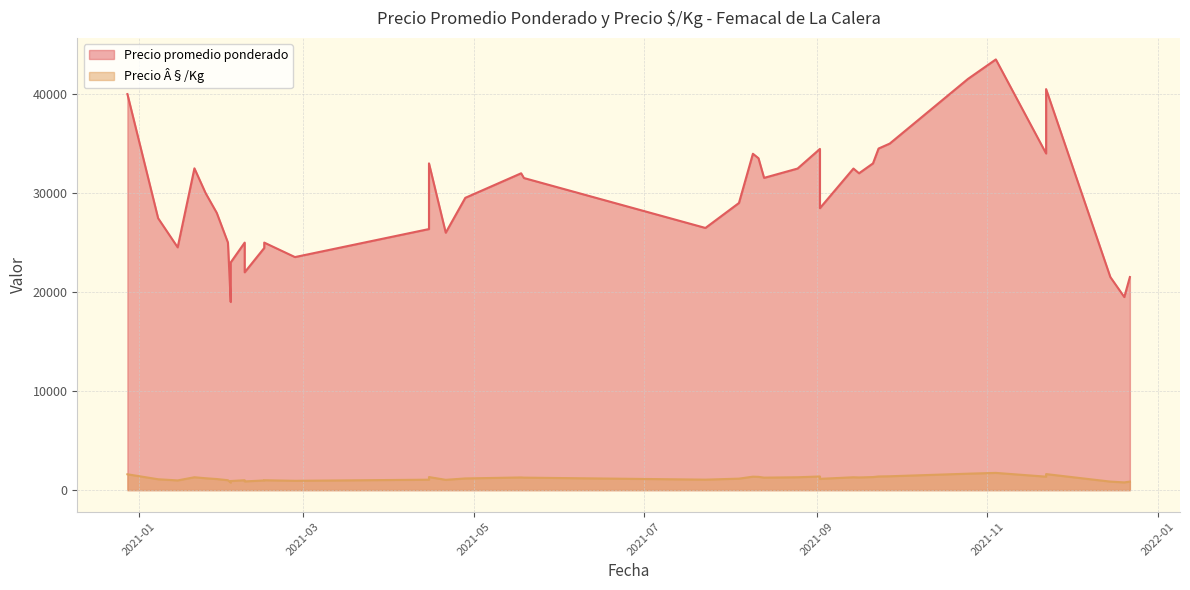

What is the sum of all Precio promedio ponderado values?

1186865